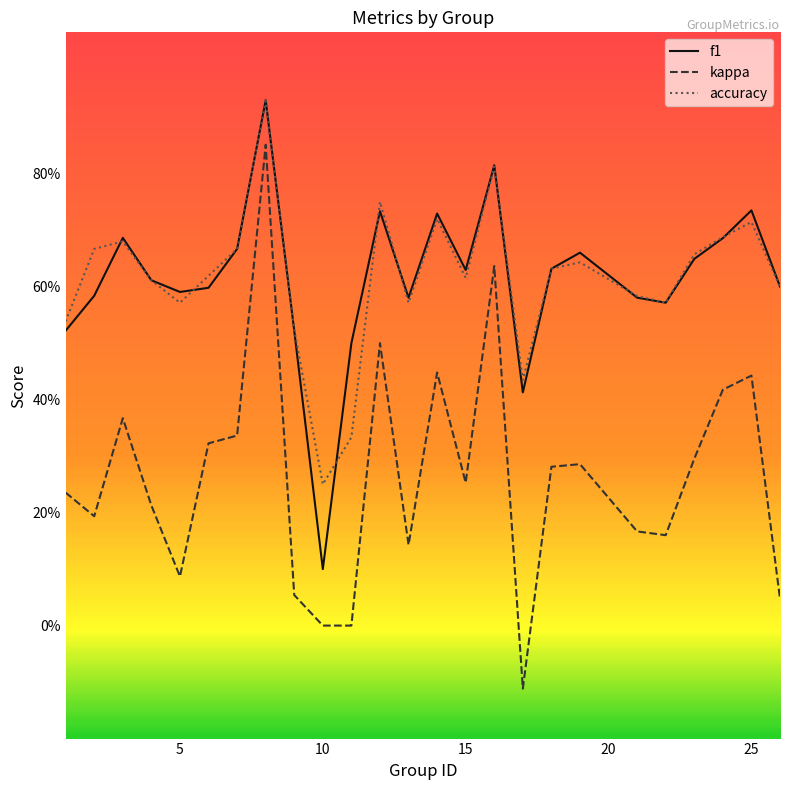

Which series has the largest total across all categories?

accuracy